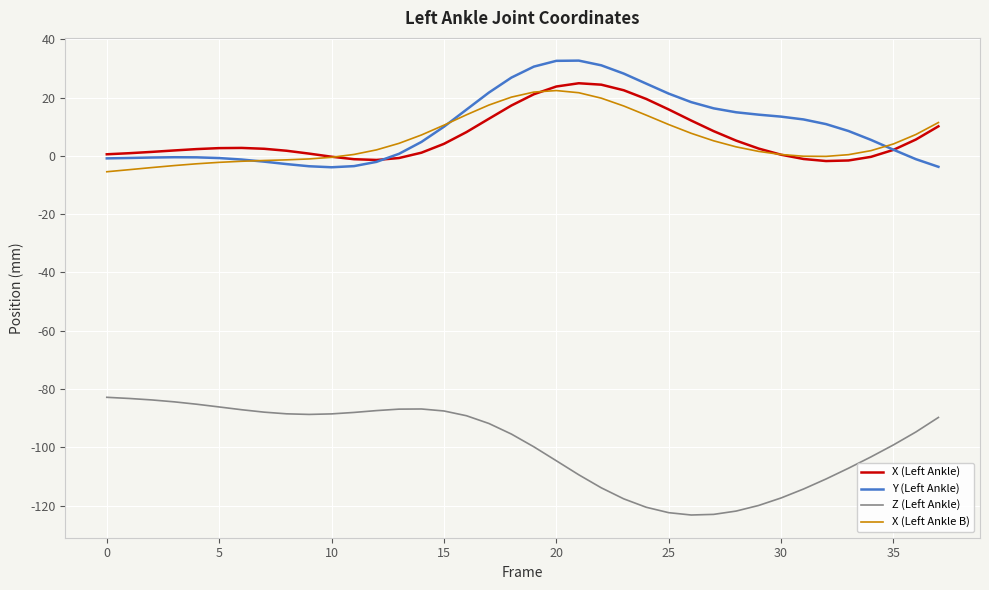

What is the greatest value displayed?

32.7